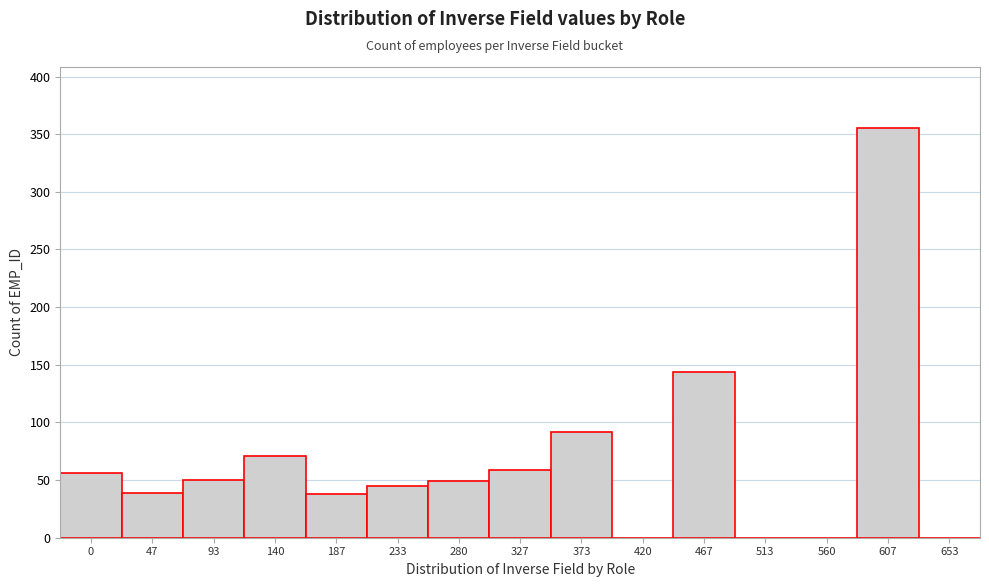

Where is the data nearest to the value 177?

467